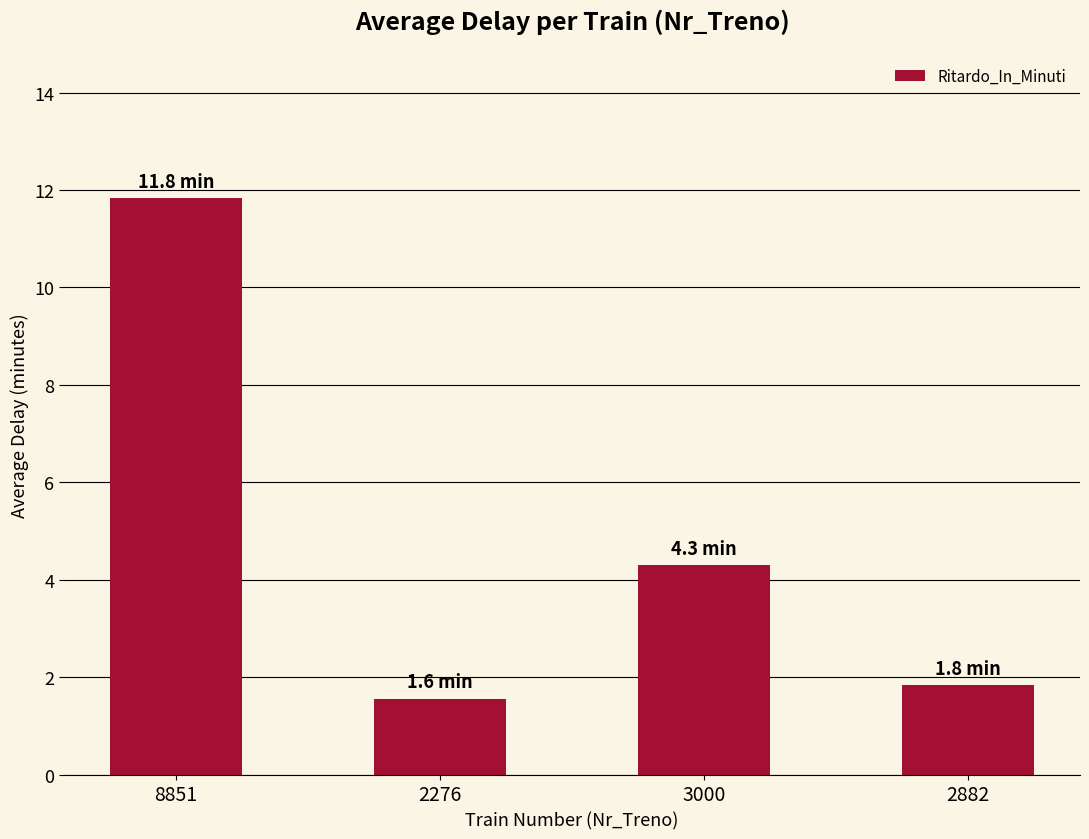

Which label corresponds to the smallest value in the chart?

2276